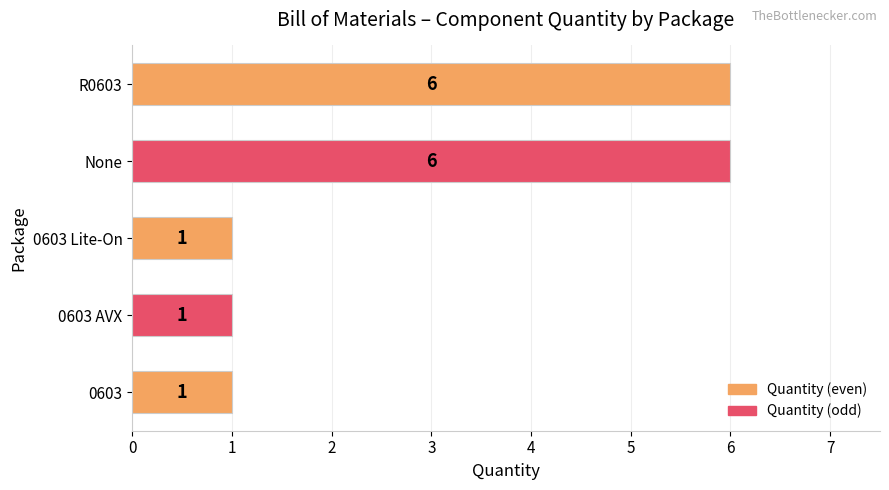

What is the difference between the second highest and second lowest values?

5